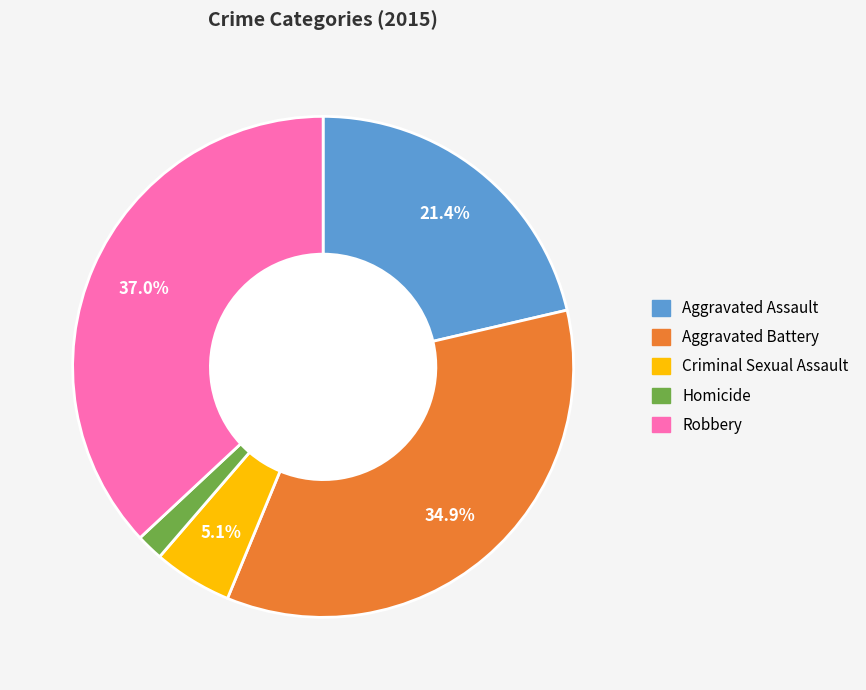

What is the total percentage of Robbery and Aggravated Assault?

58.3%